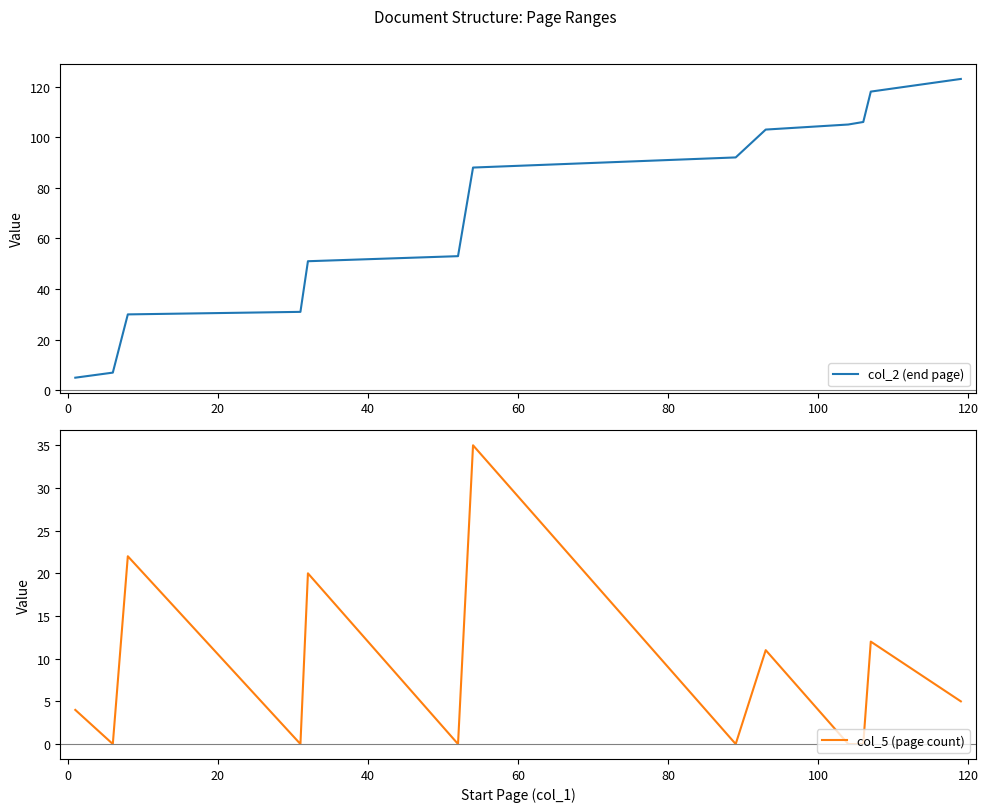

List the series in order of their overall mean, highest first.

col_2 (end page), col_5 (page count)